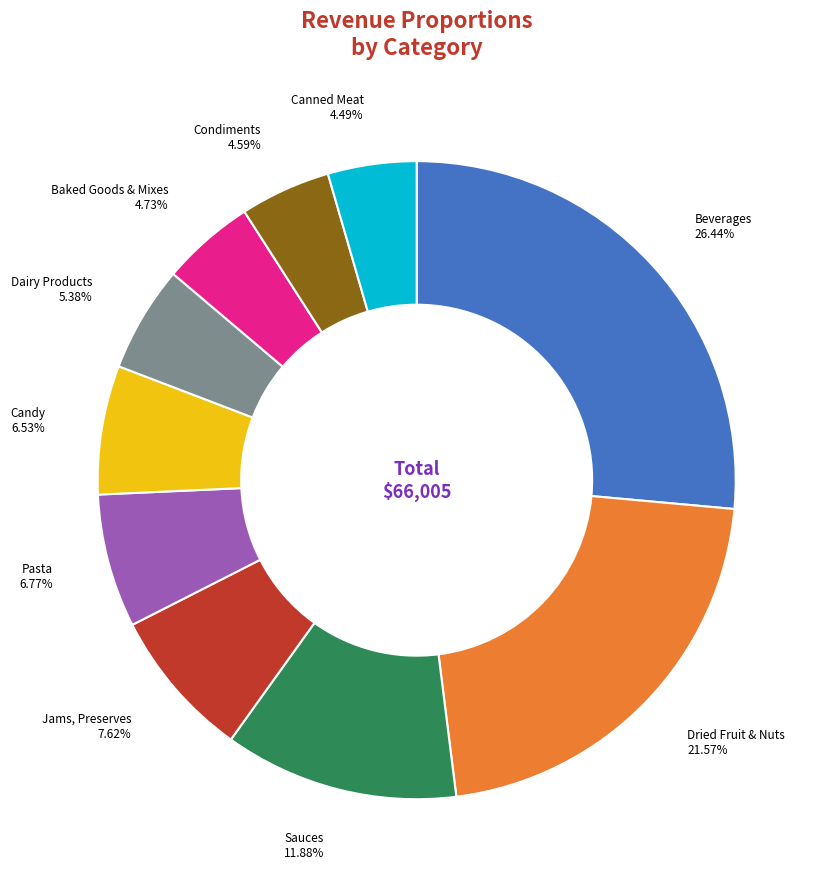

Is there any slice that represents more than half of the pie?

No